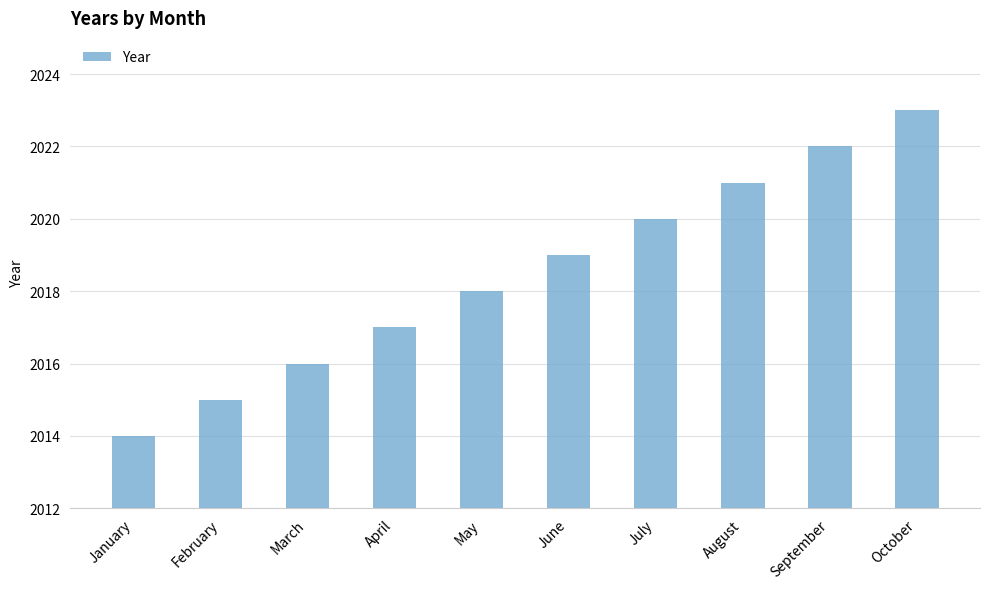

What is the approximate value at June?

2019